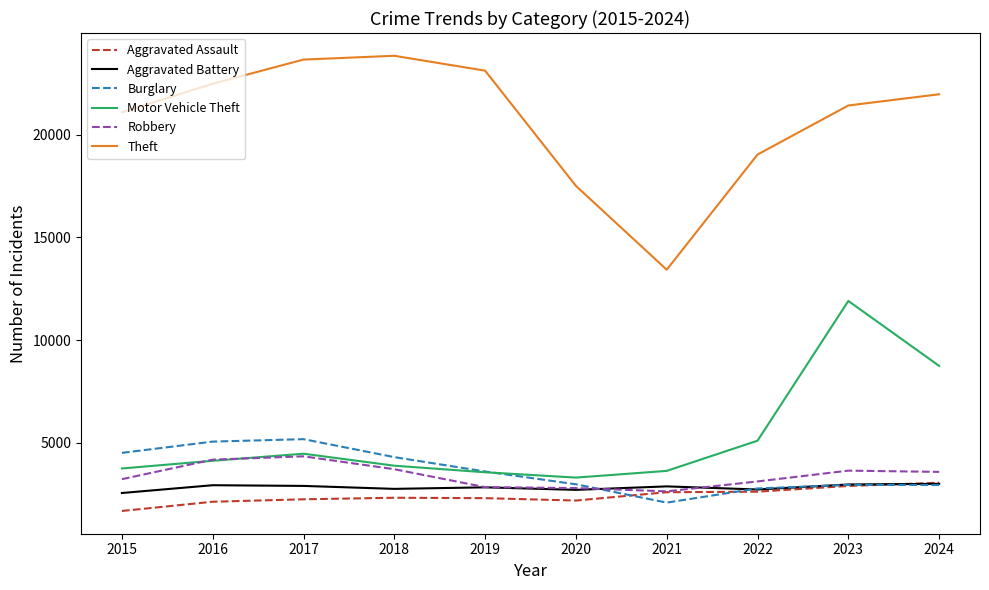

Which series has the widest spread of values?

Theft